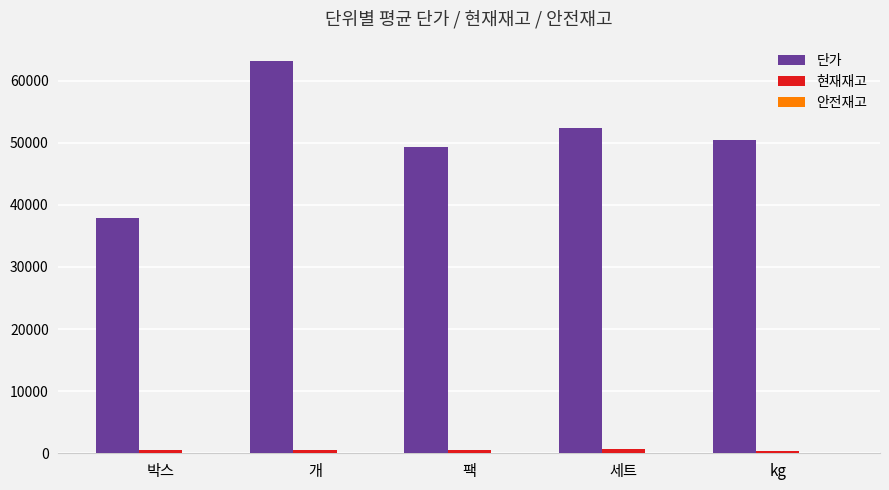

What is the sum of all 단가 values?

253162